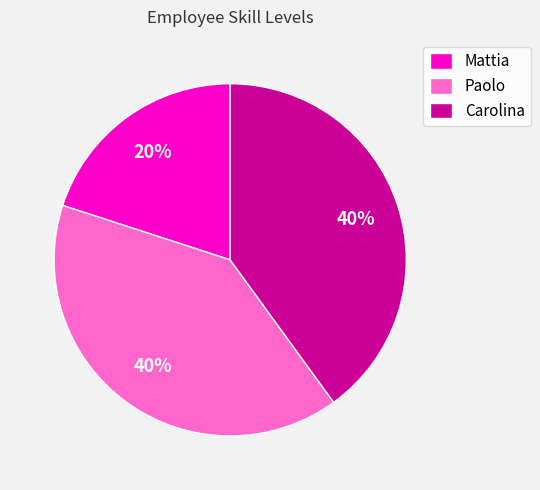

How many segments does this pie chart have?

3